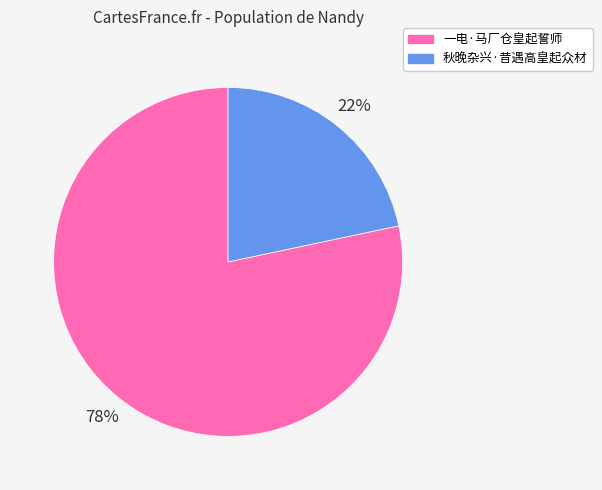

Approximately how many times larger is the value at 秋晚杂兴·昔遇高皇起众材 compared to 一电·马厂仓皇起誓师?

0.3